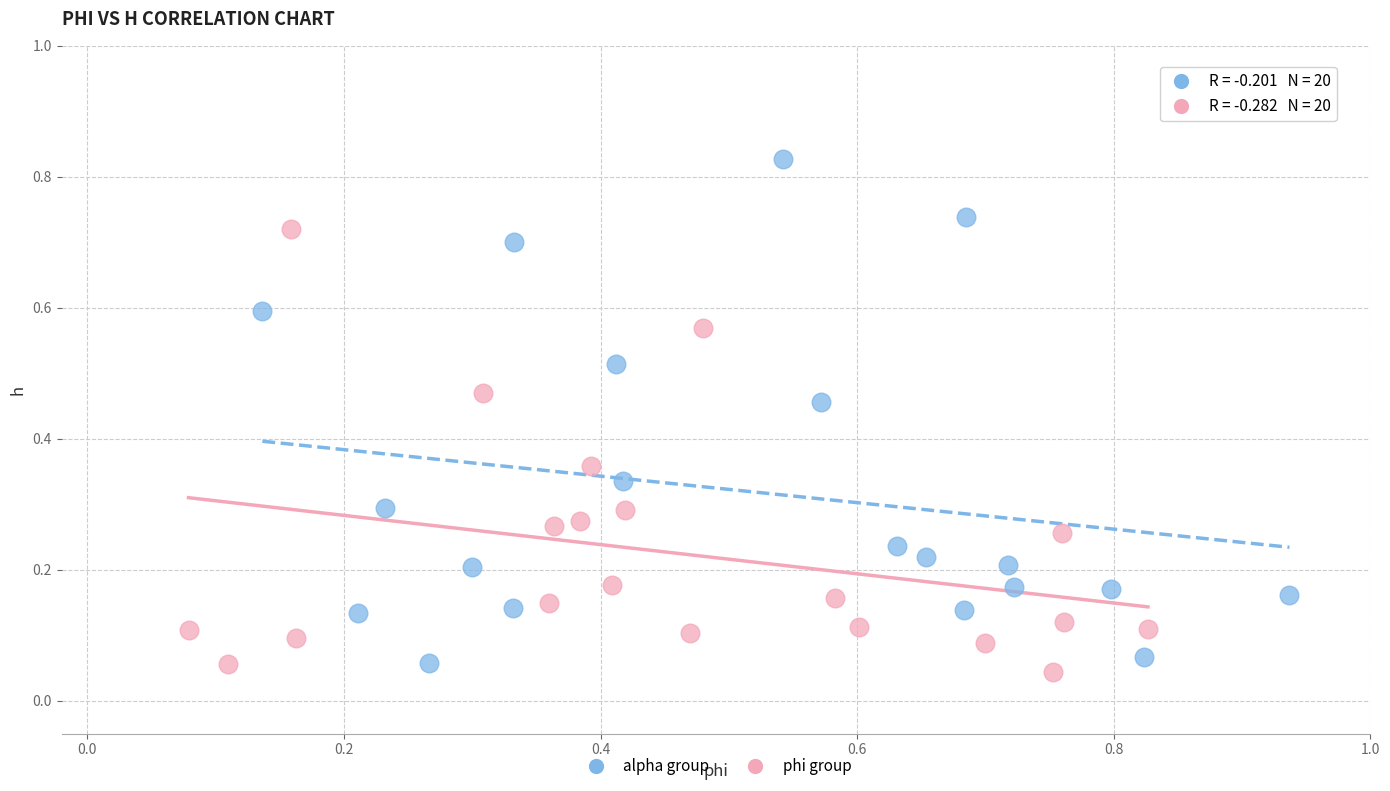

What are all the series names shown in the legend?

alpha group, phi group